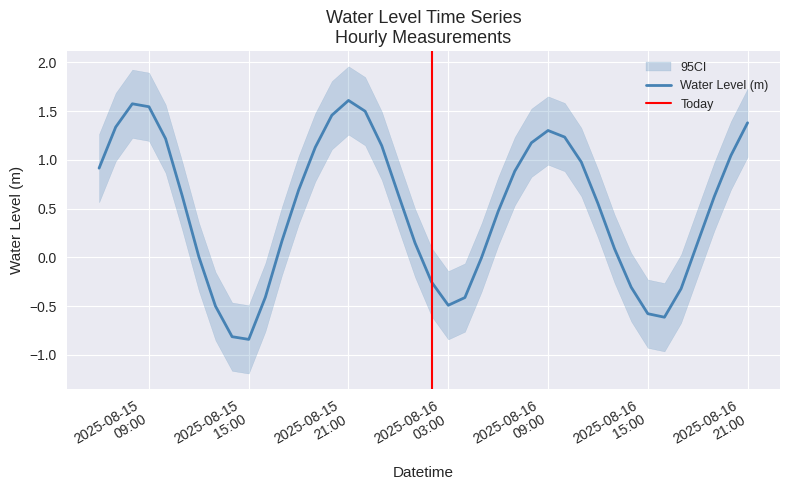

How many negative values are there?

12